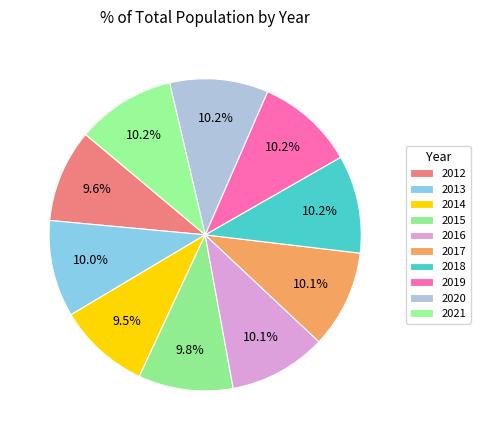

To the nearest percent, what is the combined percentage of 2015 and 2013?

20%